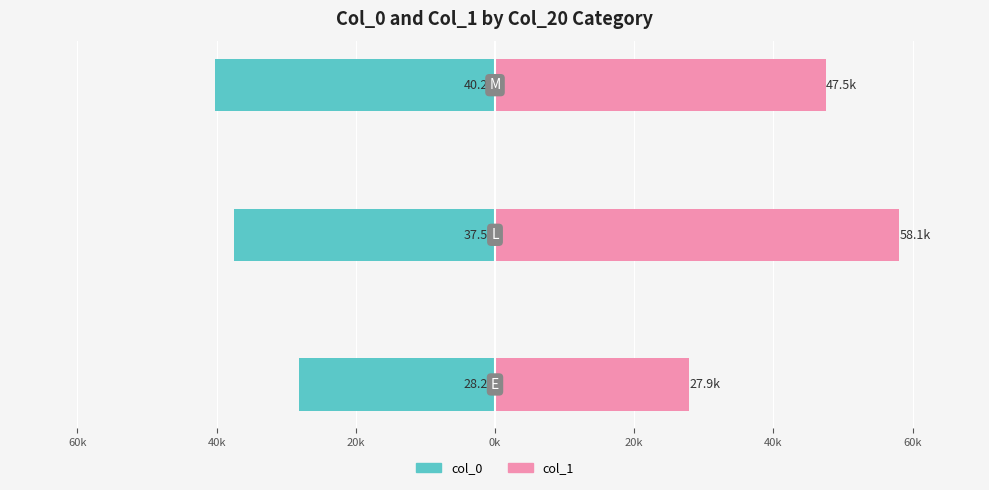

What is the difference between the col_1 values at 40k and 60k?

10533.1